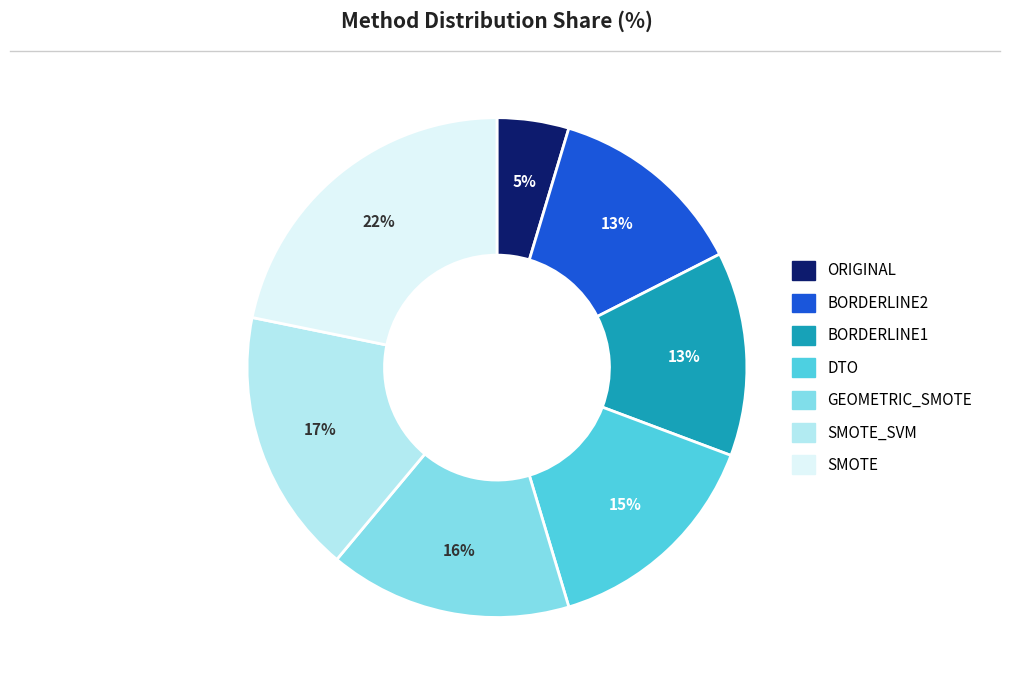

To the nearest percent, what is the difference between the largest and smallest slice percentages?

17%